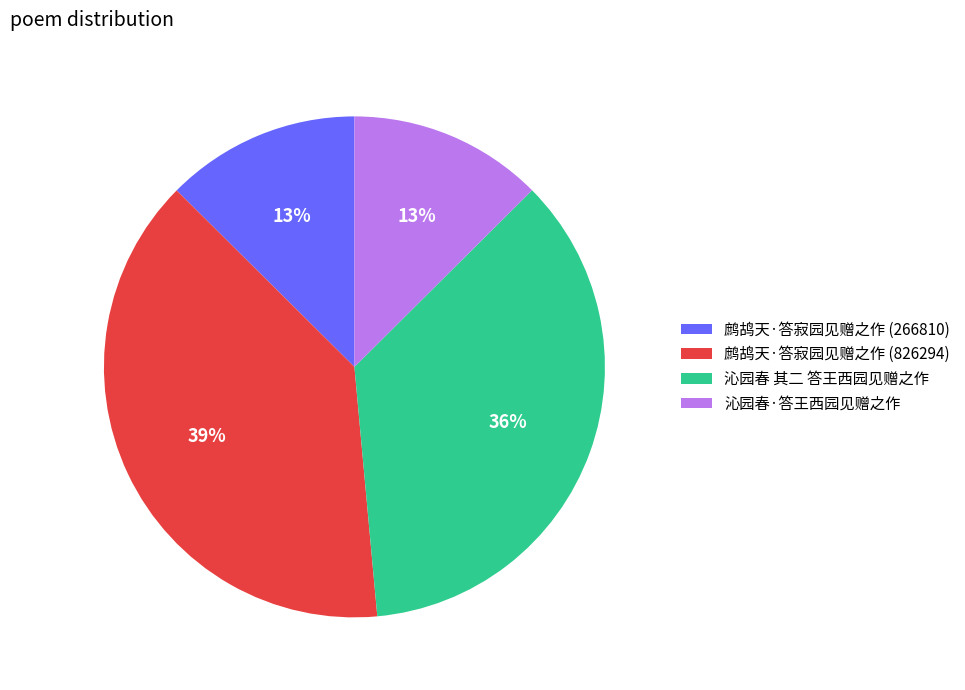

Does 鹧鸪天·答寂园见赠之作 (266810) represent more than half of the total?

No